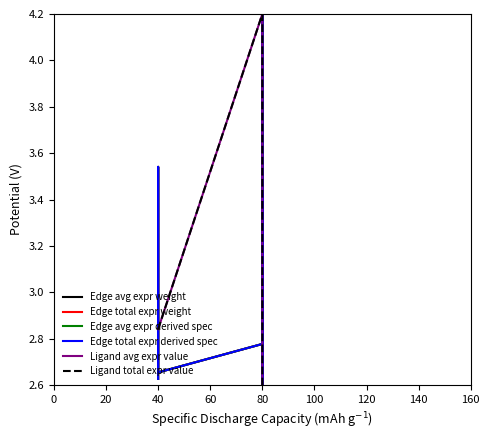

What is the difference between the maximum and minimum values in the Edge total expr derived spec series?

1.6